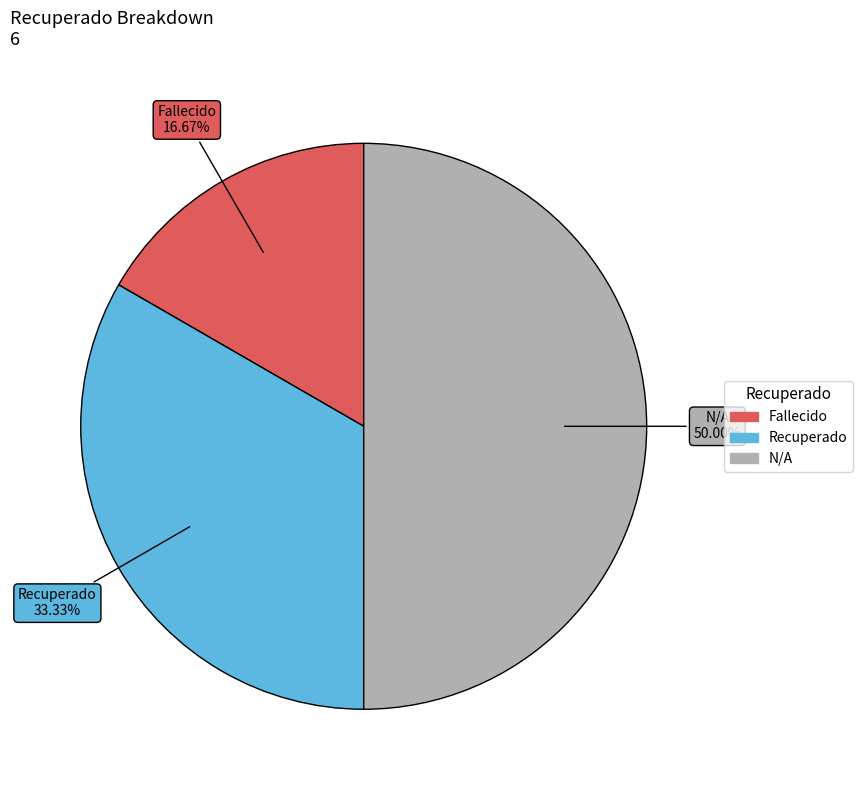

Approximately how many times larger is the value at N/A compared to Recuperado?

1.5